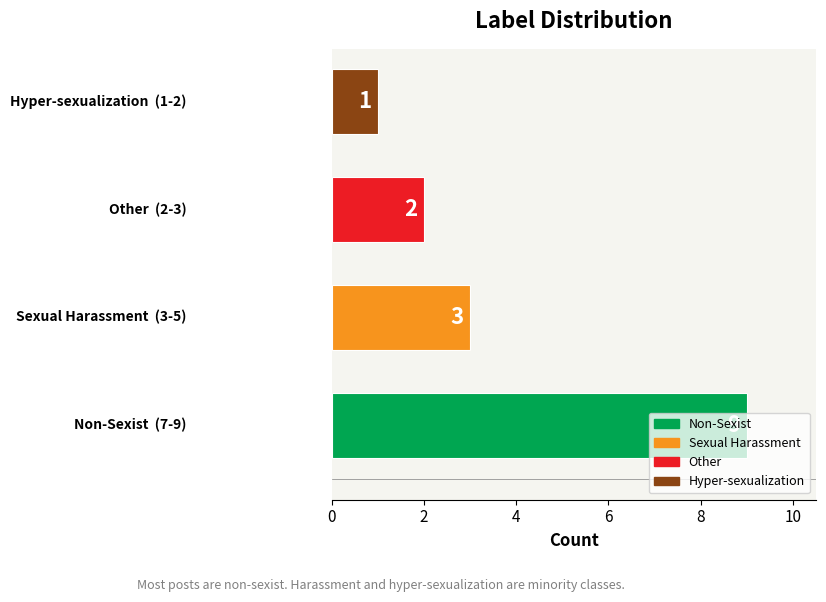

Count the number of categories in the chart.

4